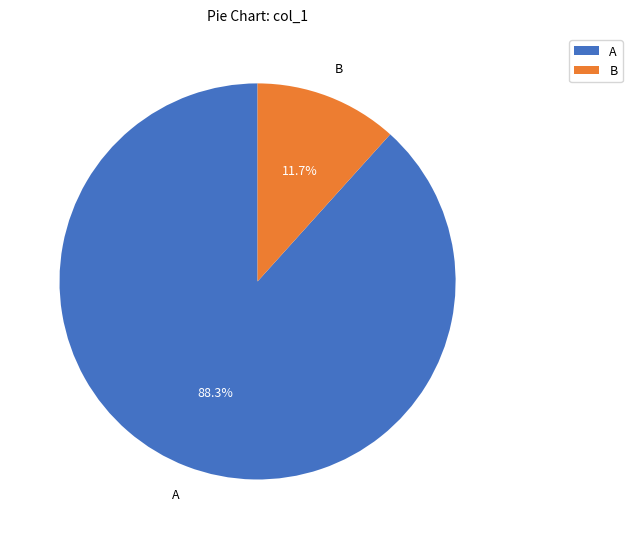

To the nearest percent, what is the average slice percentage?

50%